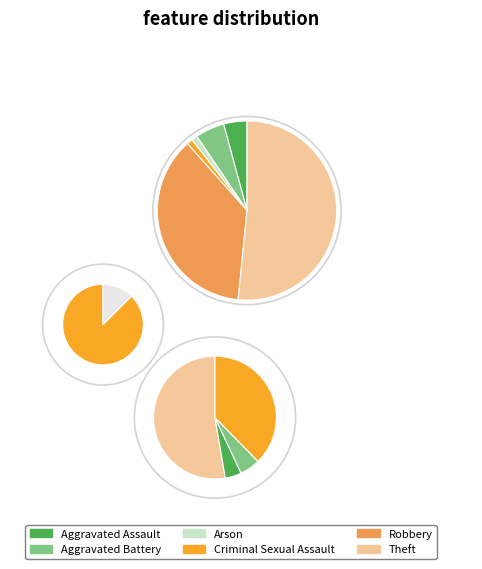

True or false: Homicide accounts for 0% of the total.

True